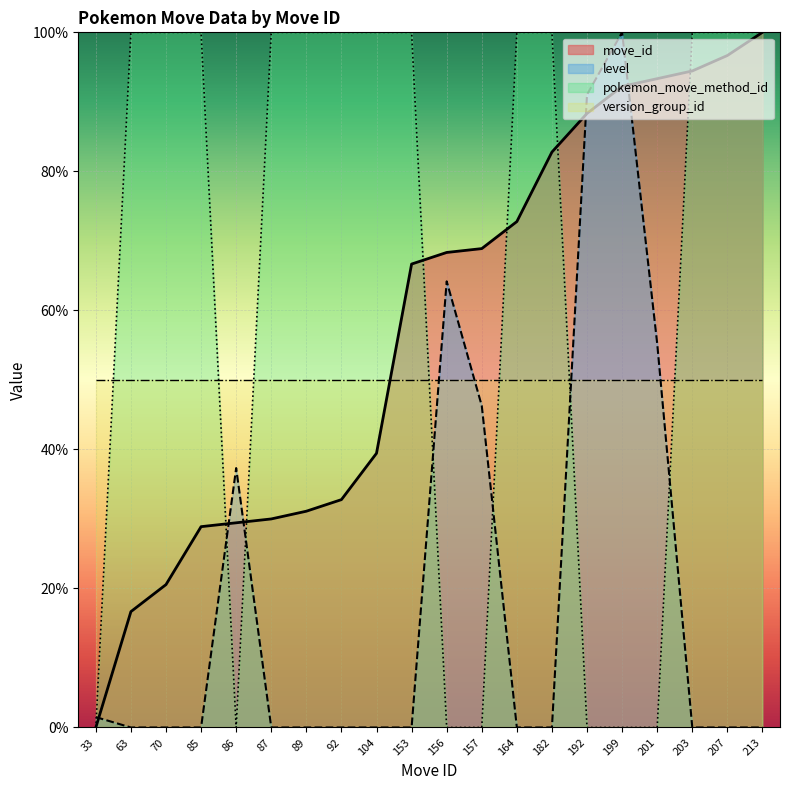

At which category does pokemon_move_method_id reach its first local valley?

86